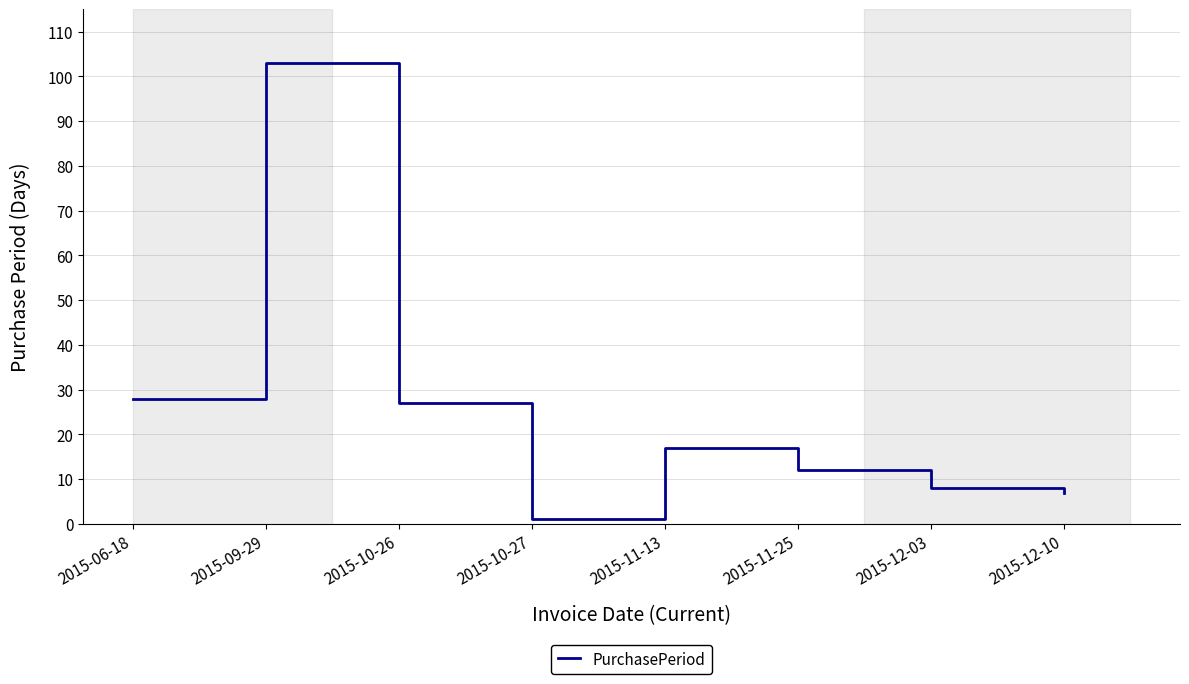

Is it true that the value at 2015-12-03 is 4?

False